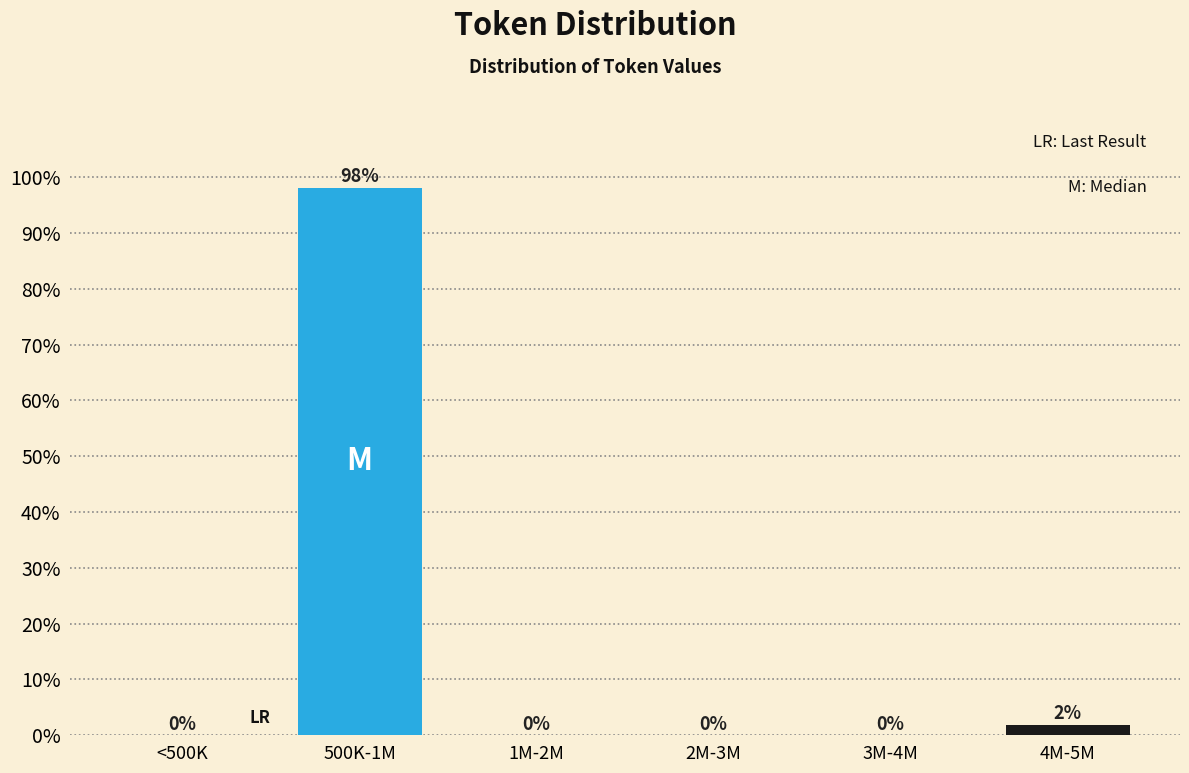

The chart shows a value of 0.0 at <500K. True or false?

True